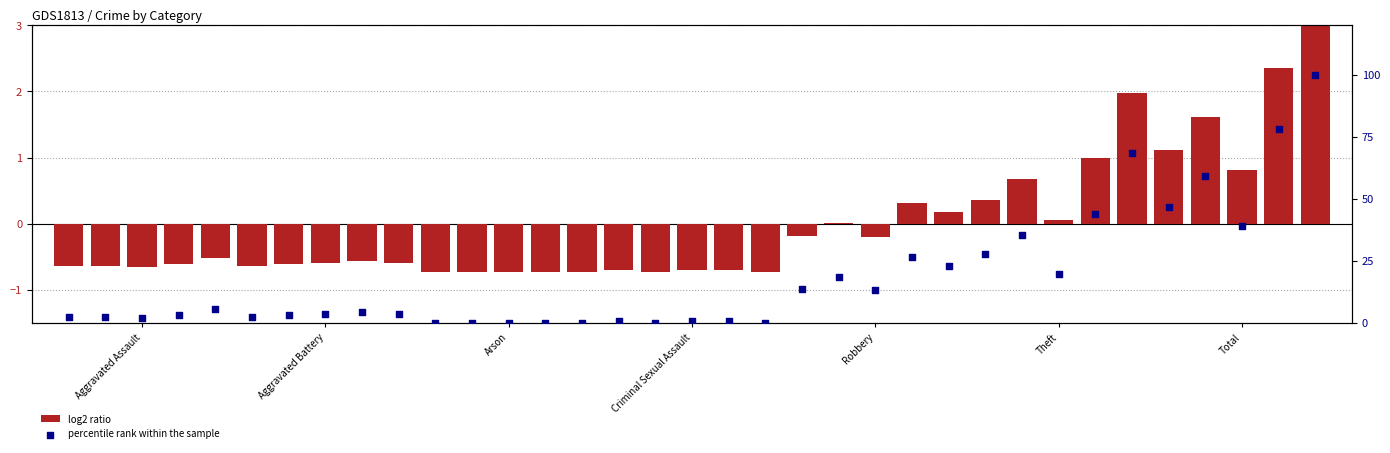

Is the value of log2 ratio at Criminal Sexual Assault greater than the value of percentile rank within the sample at Aggravated Assault?

No